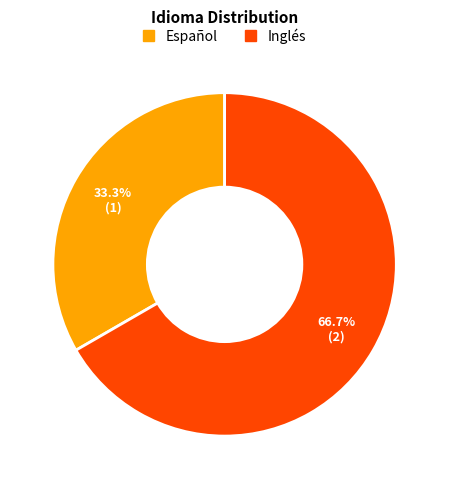

Which slice represents more than half of the pie?

Inglés